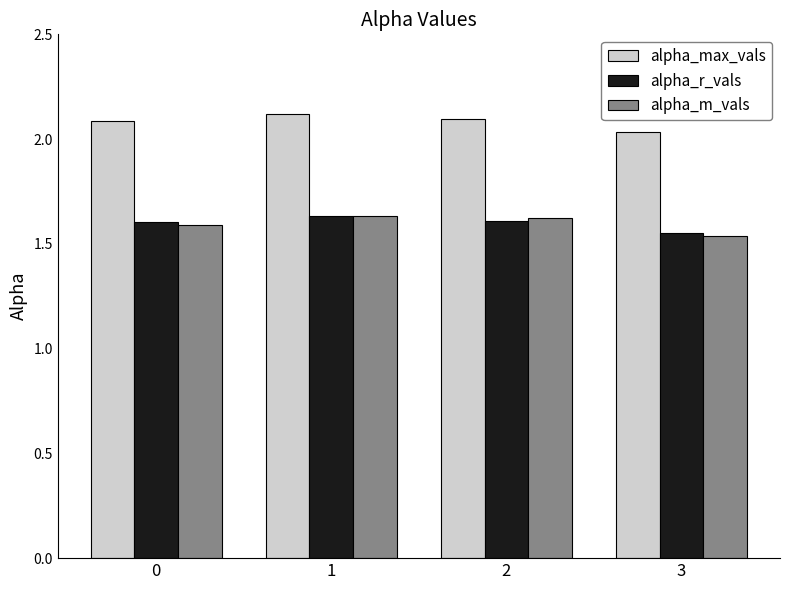

What is the spread (max minus min) of values at 3?

0.5